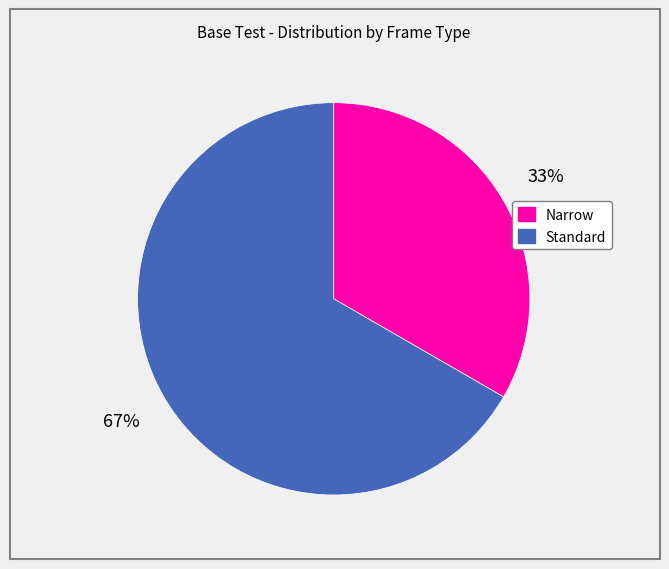

Is there a majority slice in this chart?

Yes